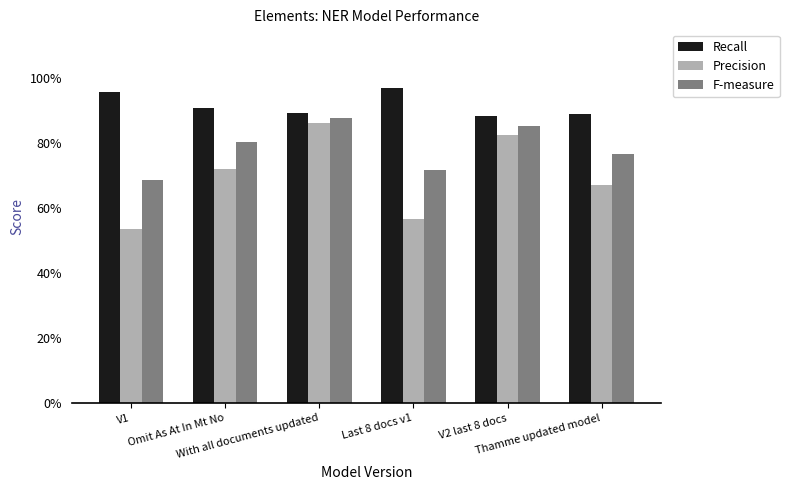

At which category is the sum across all series the highest?

With all documents updated